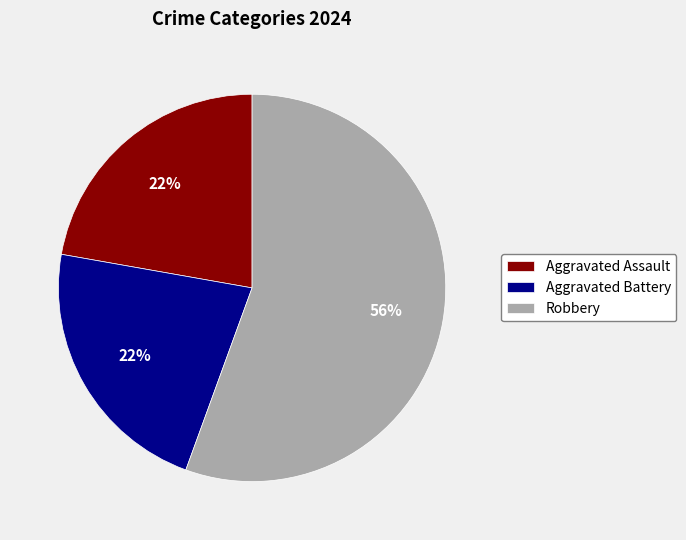

How many slices are in this pie chart?

3